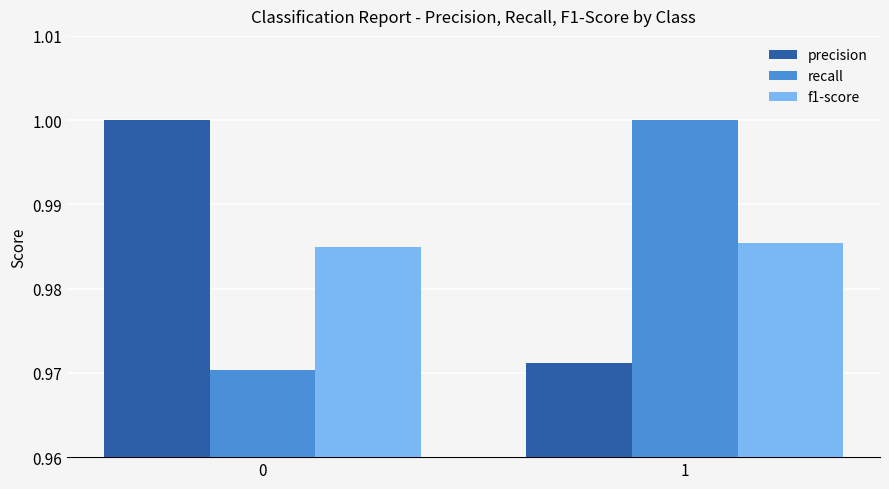

True or false: precision has a value of 1.0 at 0.

True